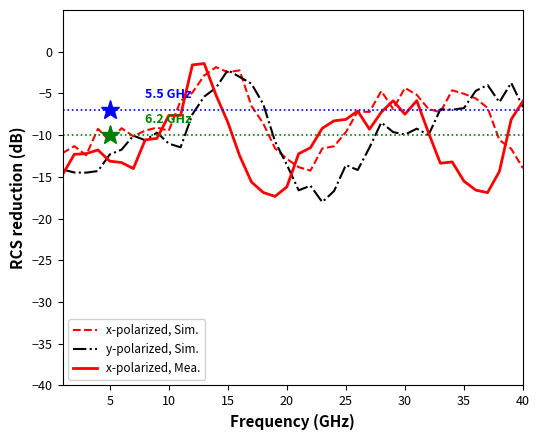

True or false: x-polarized, Mea. has more than 2 points higher than both neighbors.

True